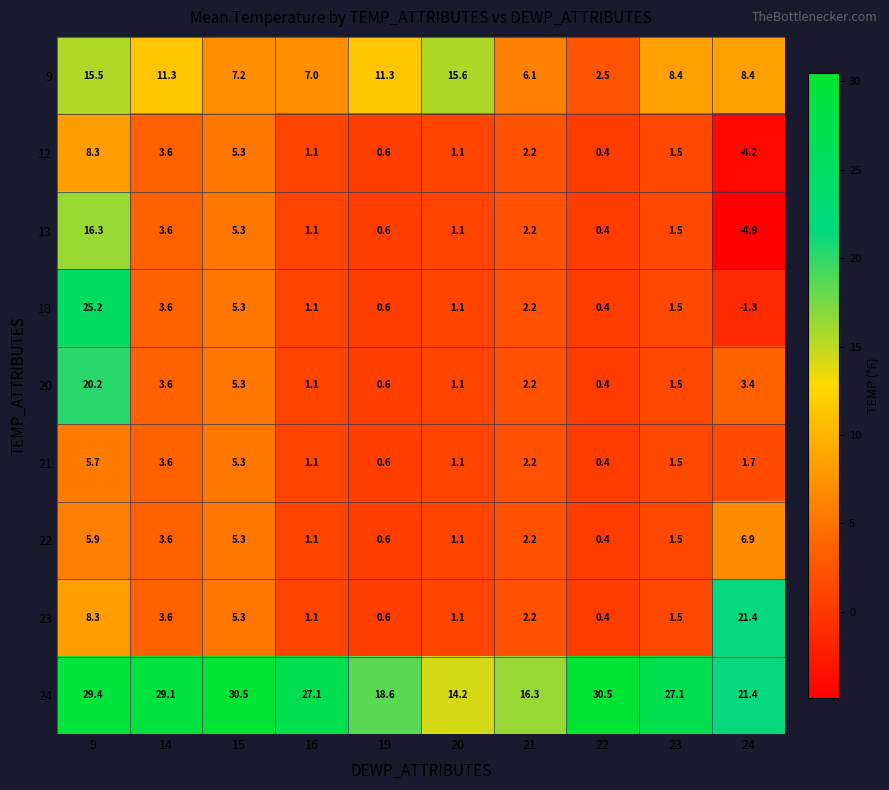

What is the total value across all series at 9?

134.8